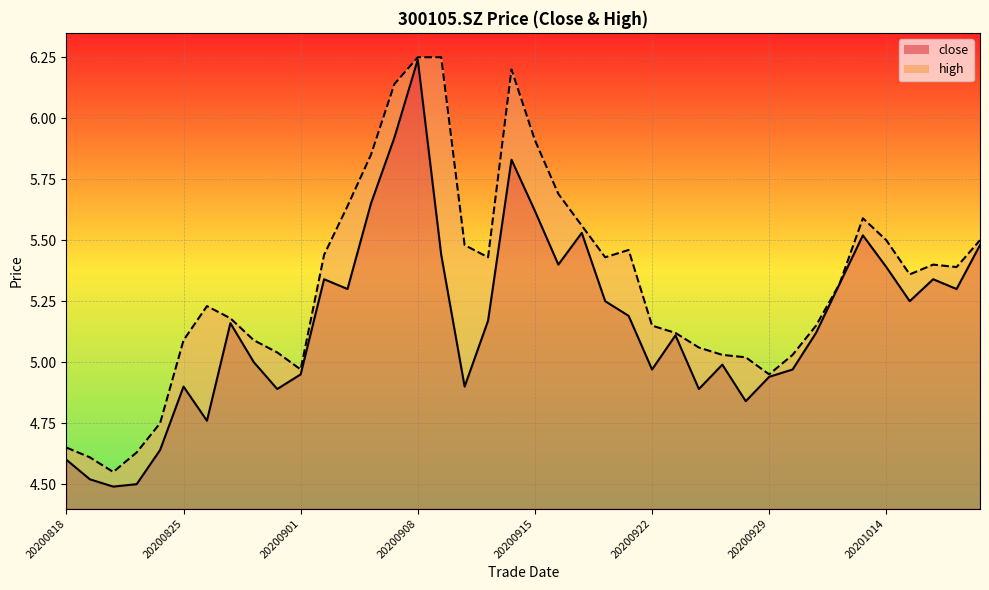

What are all the series names shown in the legend?

close, high